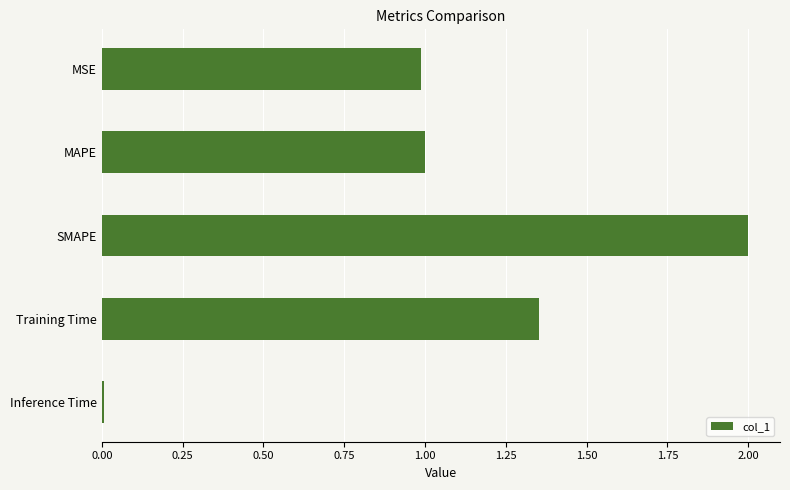

What is the label of the 4th bar from the bottom?

MAPE